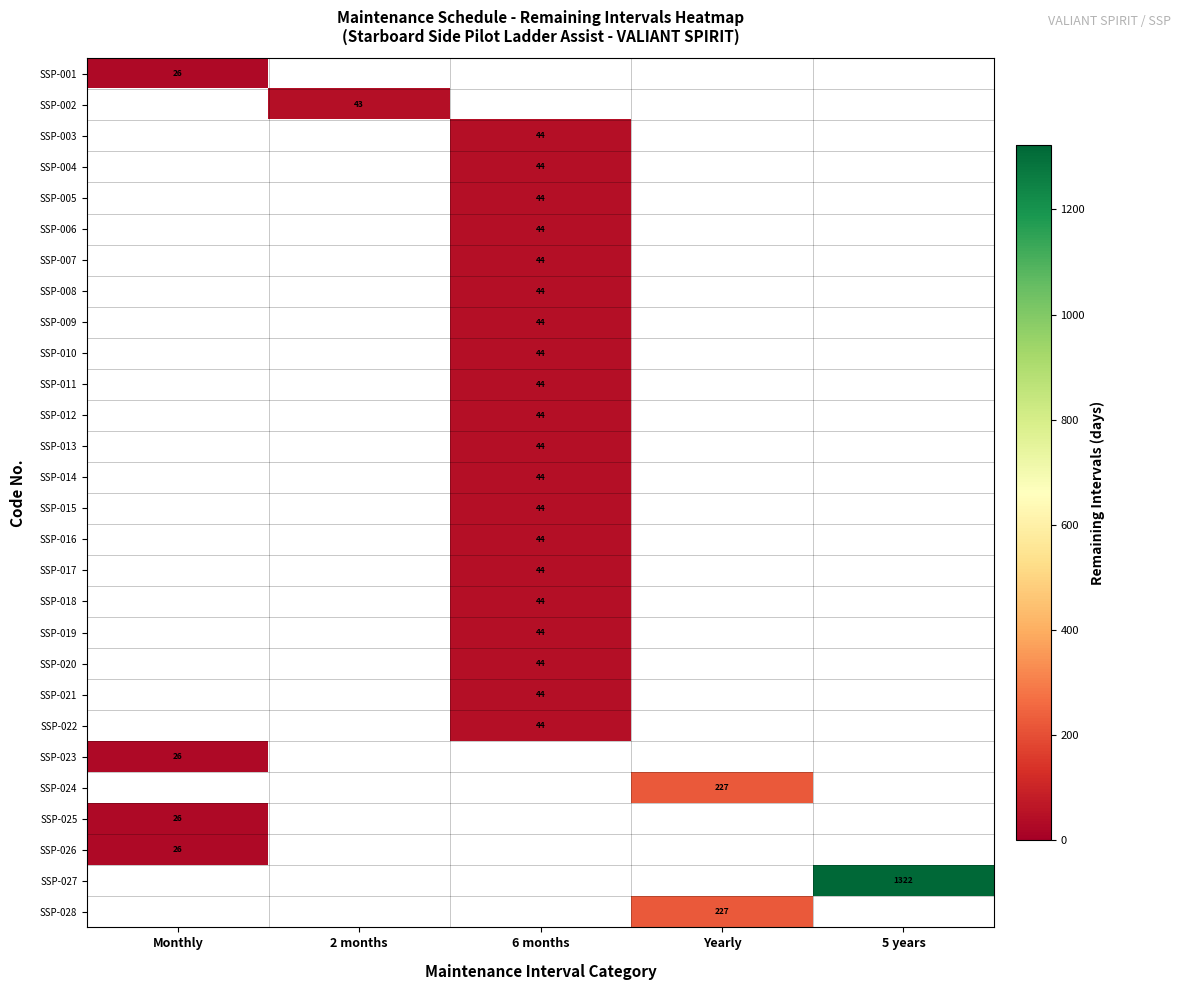

Is it true that SSP-004 equals 60 at 6 months?

False